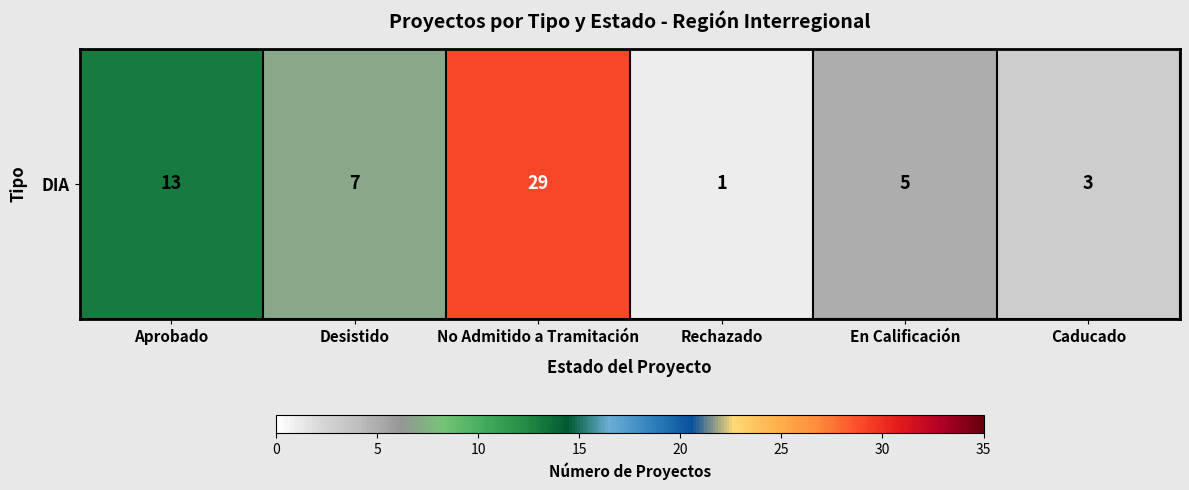

Which category has the lowest value across all series?

Rechazado